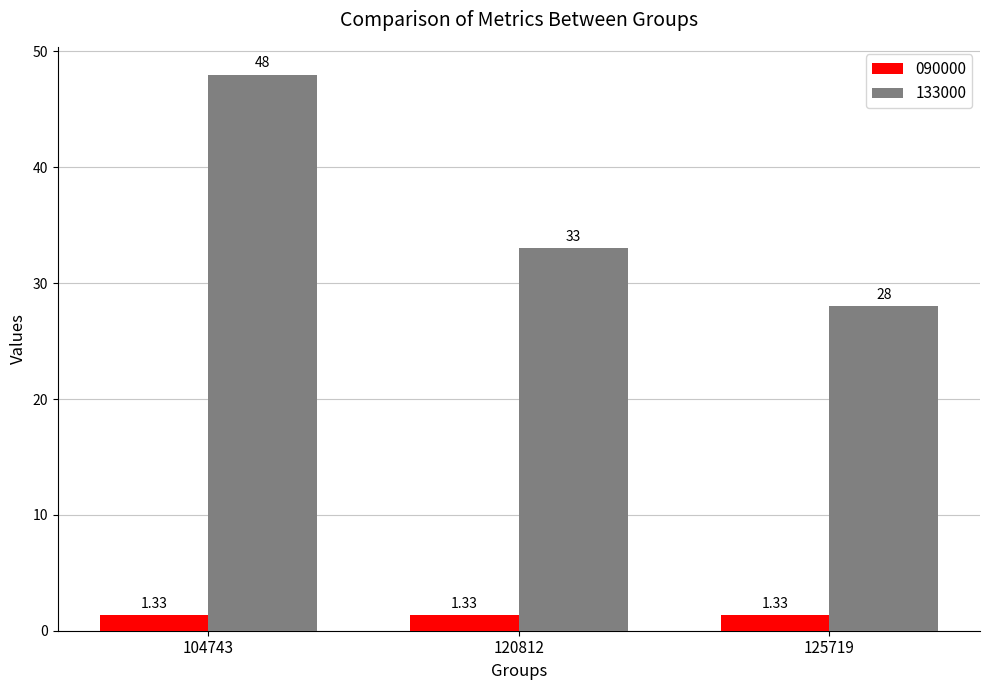

Are the bars grouped side by side (vs. stacked)?

Yes